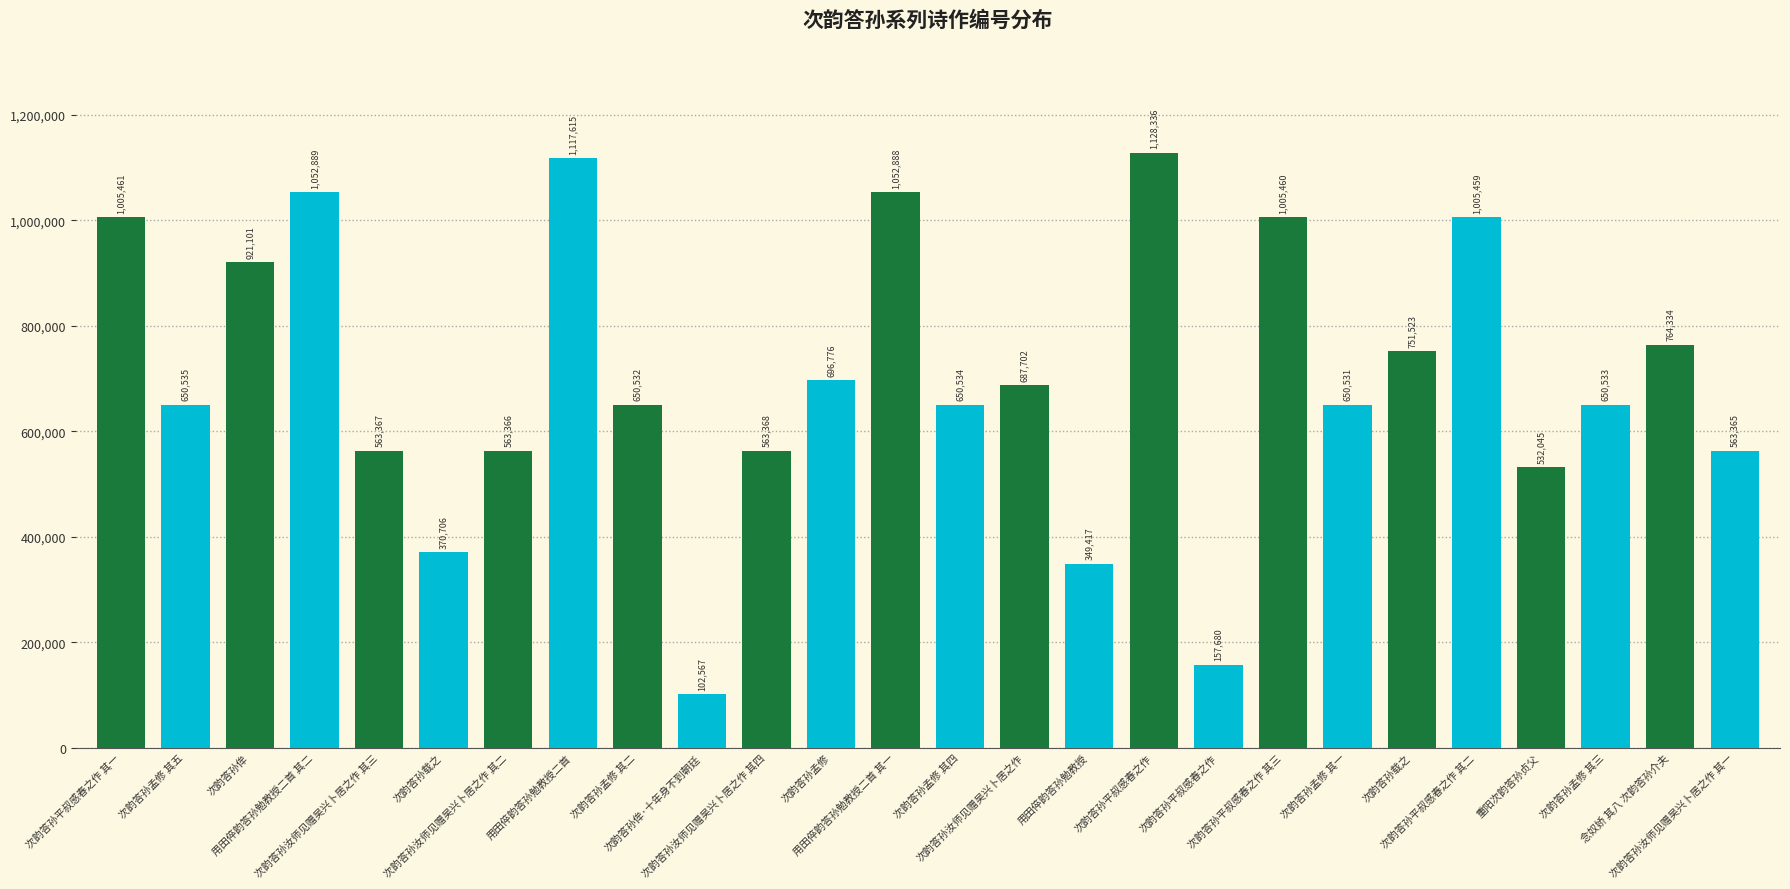

What is the label of the 25th bar from the right?

次韵答孙孟修 其五